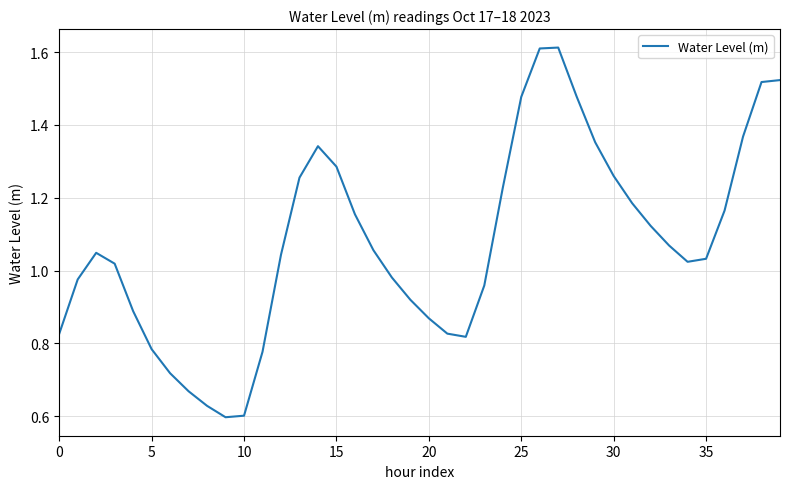

True or false: there are more than 2 points higher than both neighbors.

True